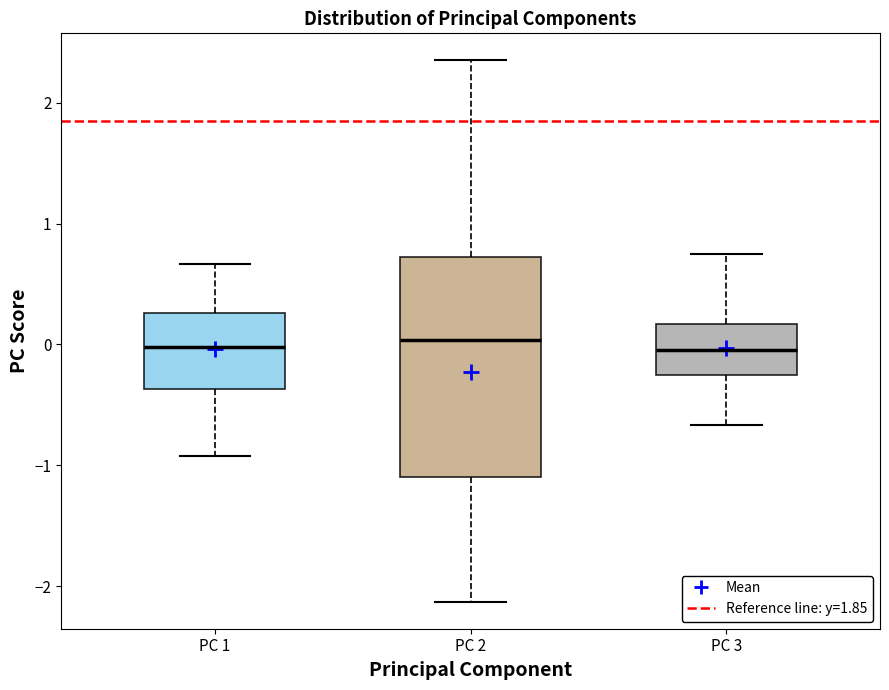

Reading left to right, read every box against the y-axis: the position of its median line, the range the box covers, and the ends of its whiskers. The values are not printed on the chart, so give them approximately, as read against the axis.

PC 1: median 0.0, box -0.4 to 0.3, whiskers -0.9 to 0.7
PC 2: median 0.0, box -1.1 to 0.7, whiskers -2.1 to 2.4
PC 3: median 0.0, box -0.3 to 0.2, whiskers -0.7 to 0.8